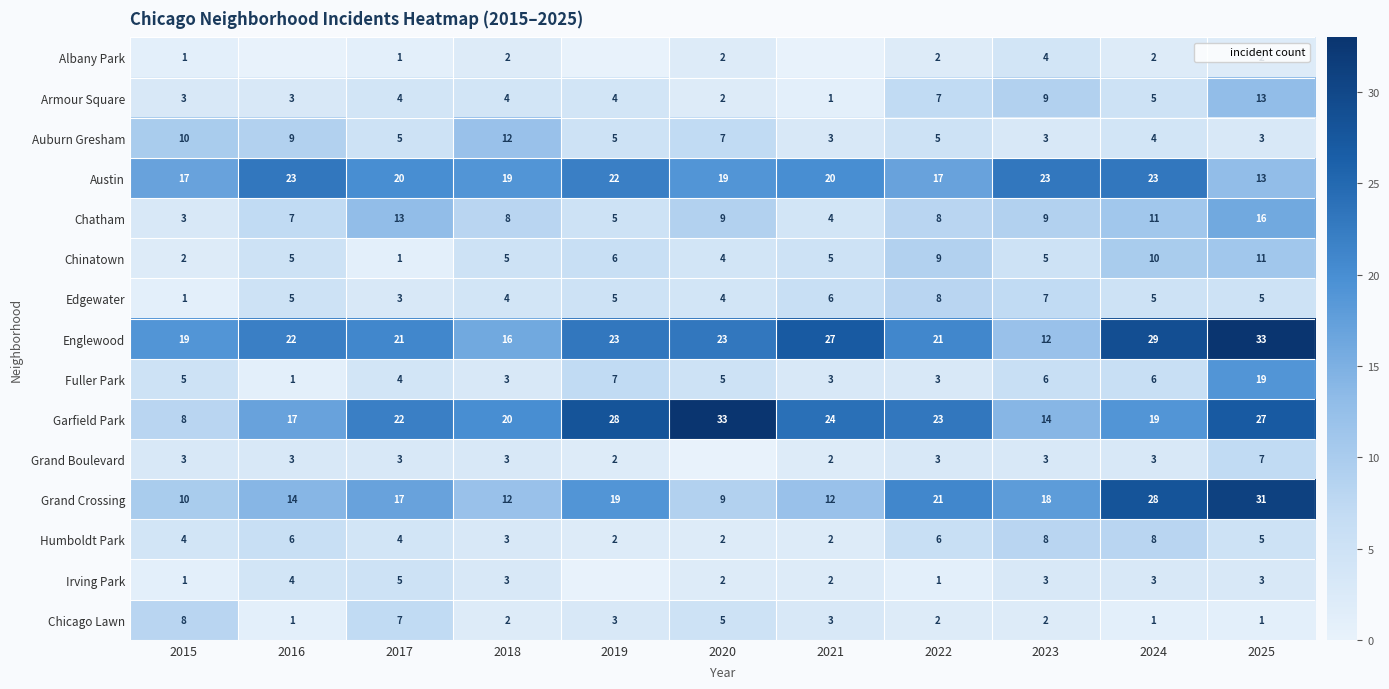

What is the difference between the Irving Park values at 2019 and 2016?

4